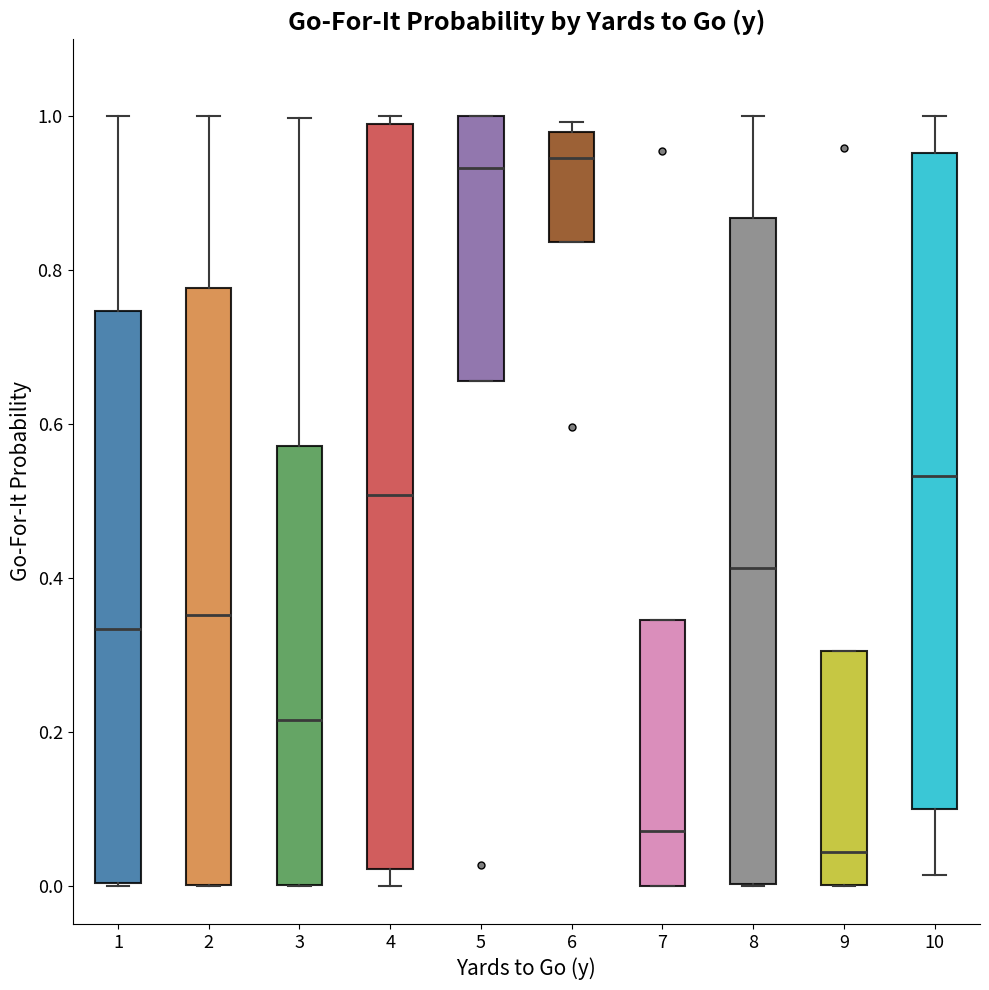

Comparing the boxes themselves (not the whiskers), which one is the tallest?

4